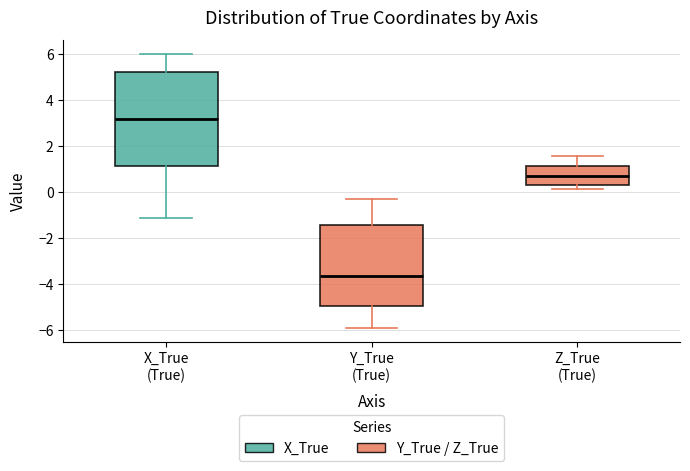

Reading left to right, read every box against the y-axis: the position of its median line, the range the box covers, and the ends of its whiskers. The values are not printed on the chart, so give them approximately, as read against the axis.

X_True (True): median 3.2, box 1.2 to 5.2, whiskers -1.2 to 6.0
Y_True (True): median -3.6, box -5.0 to -1.4, whiskers -6.0 to -0.4
Z_True (True): median 0.6, box 0.2 to 1.2, whiskers 0.2 (just below the box's lower edge) to 1.6